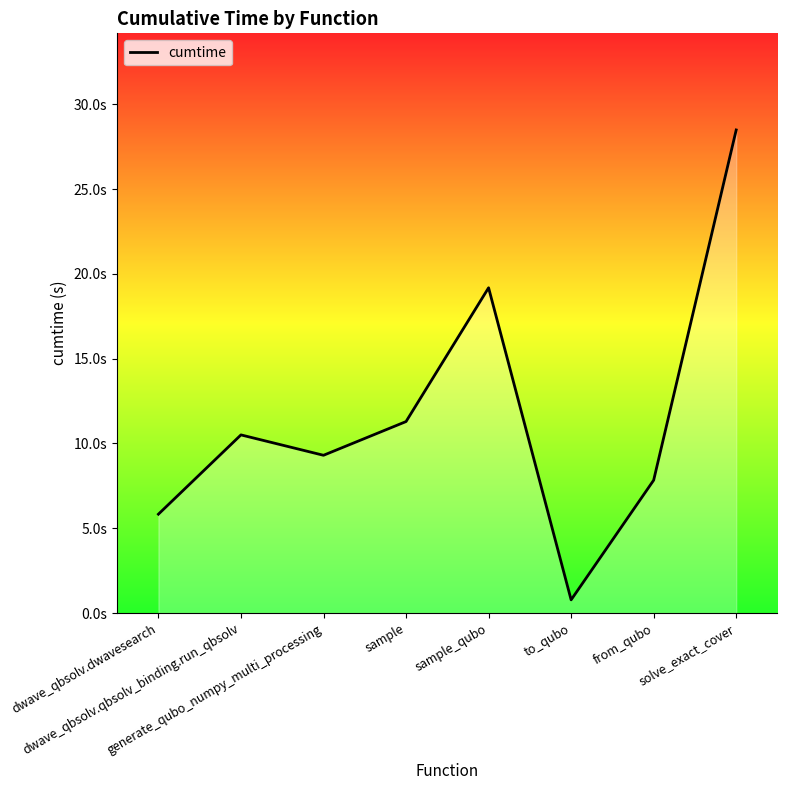

Which category has the lowest value across all series?

to_qubo